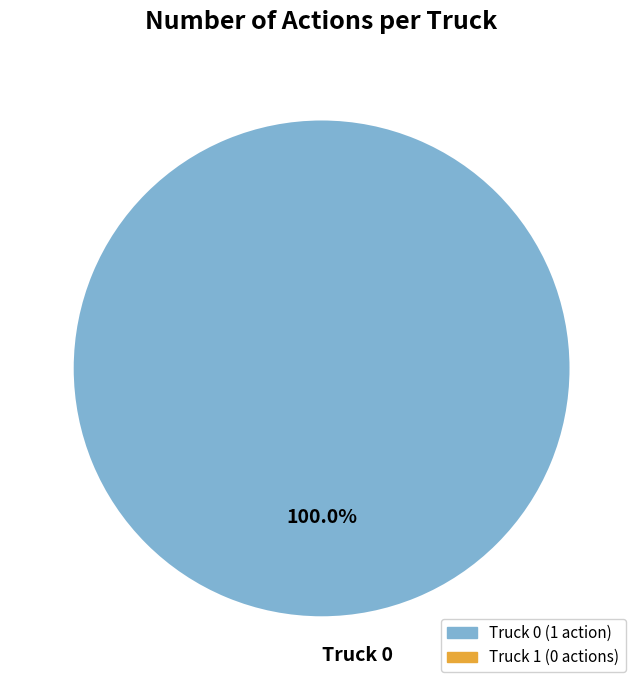

What is the majority slice?

Truck 0